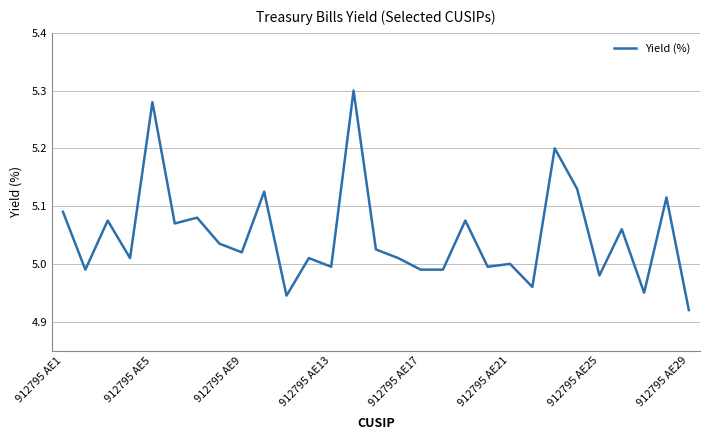

What is the difference between the maximum and minimum values?

0.4